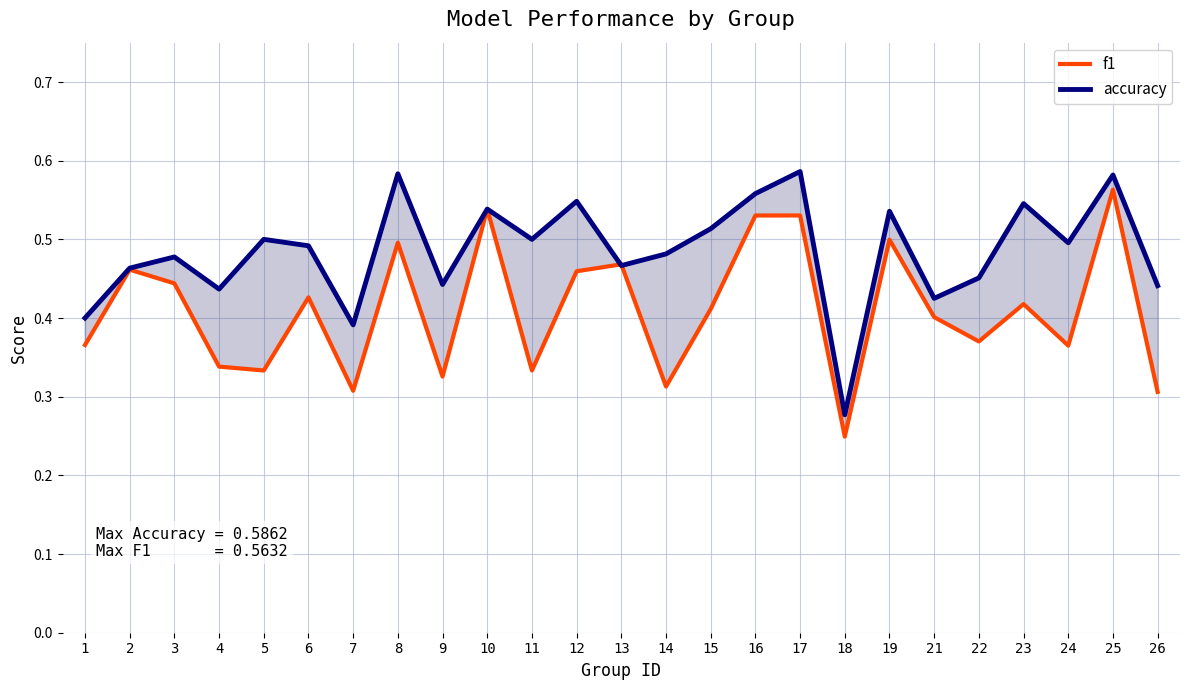

At how many categories does at least one series exceed 0?

25